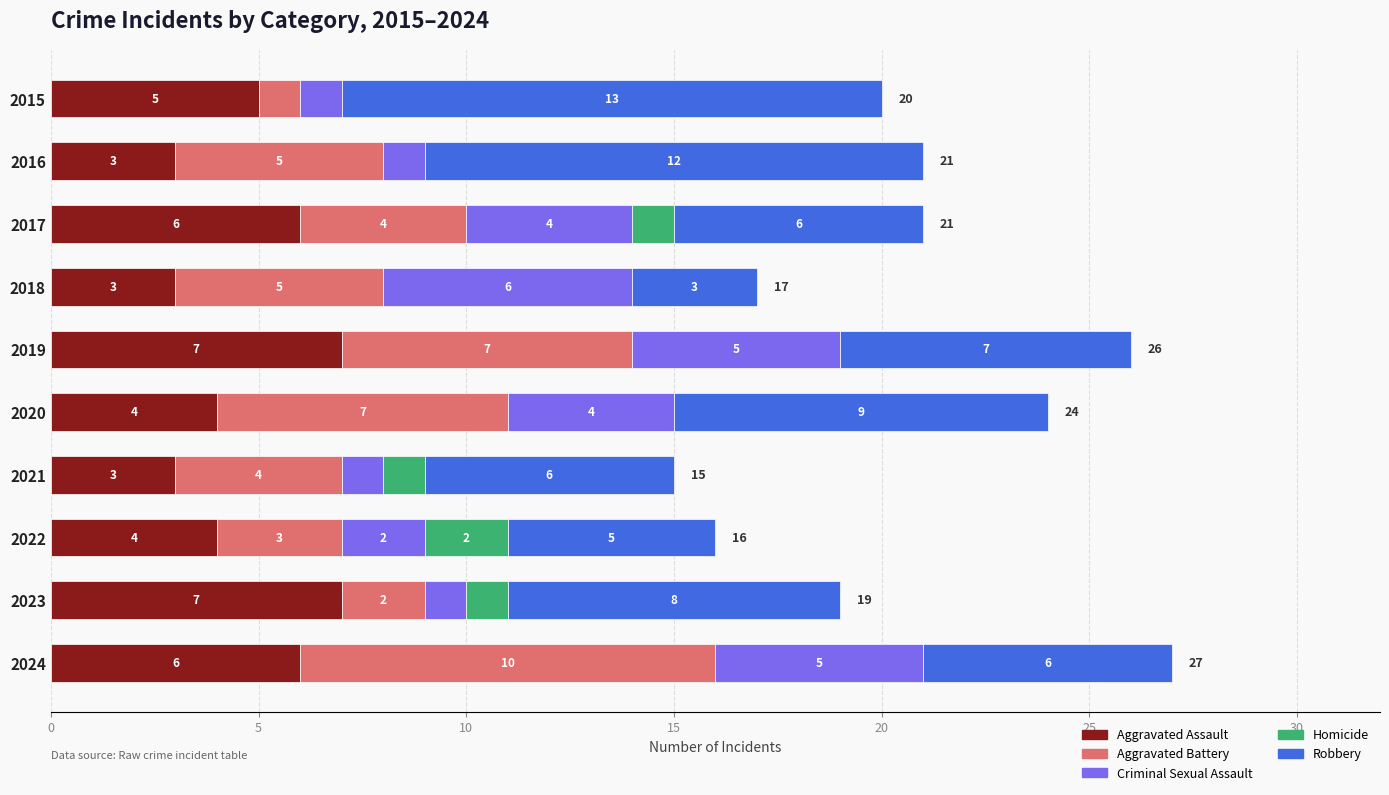

What is the highest value of the Aggravated Assault series?

7